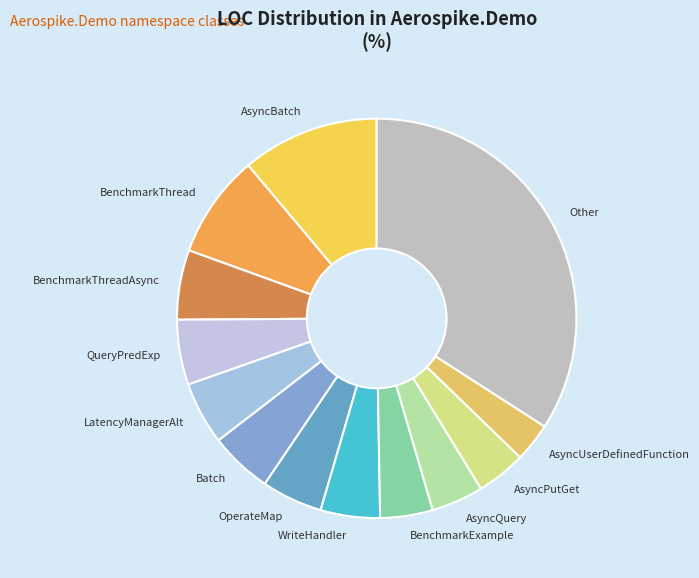

Which slice is the smallest?

AsyncUserDefinedFunction